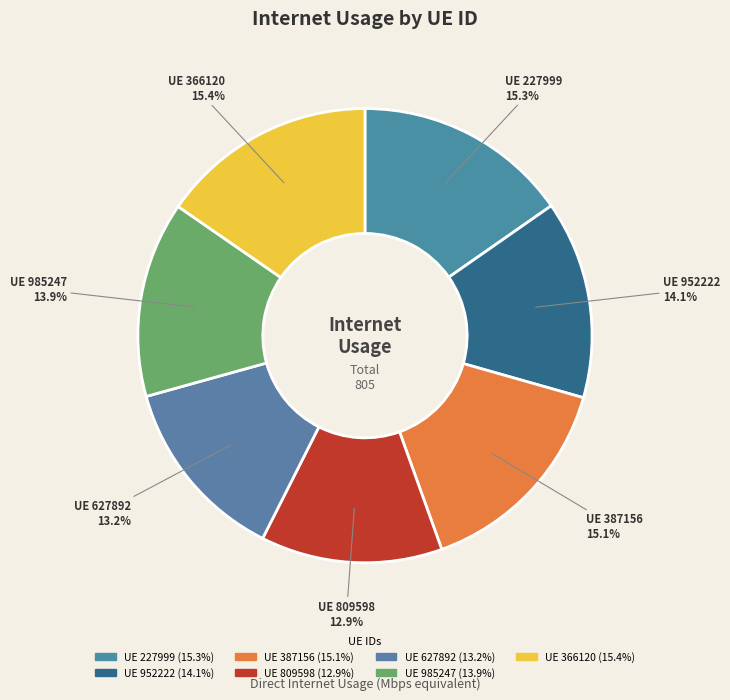

Count the number of slices in the pie.

7